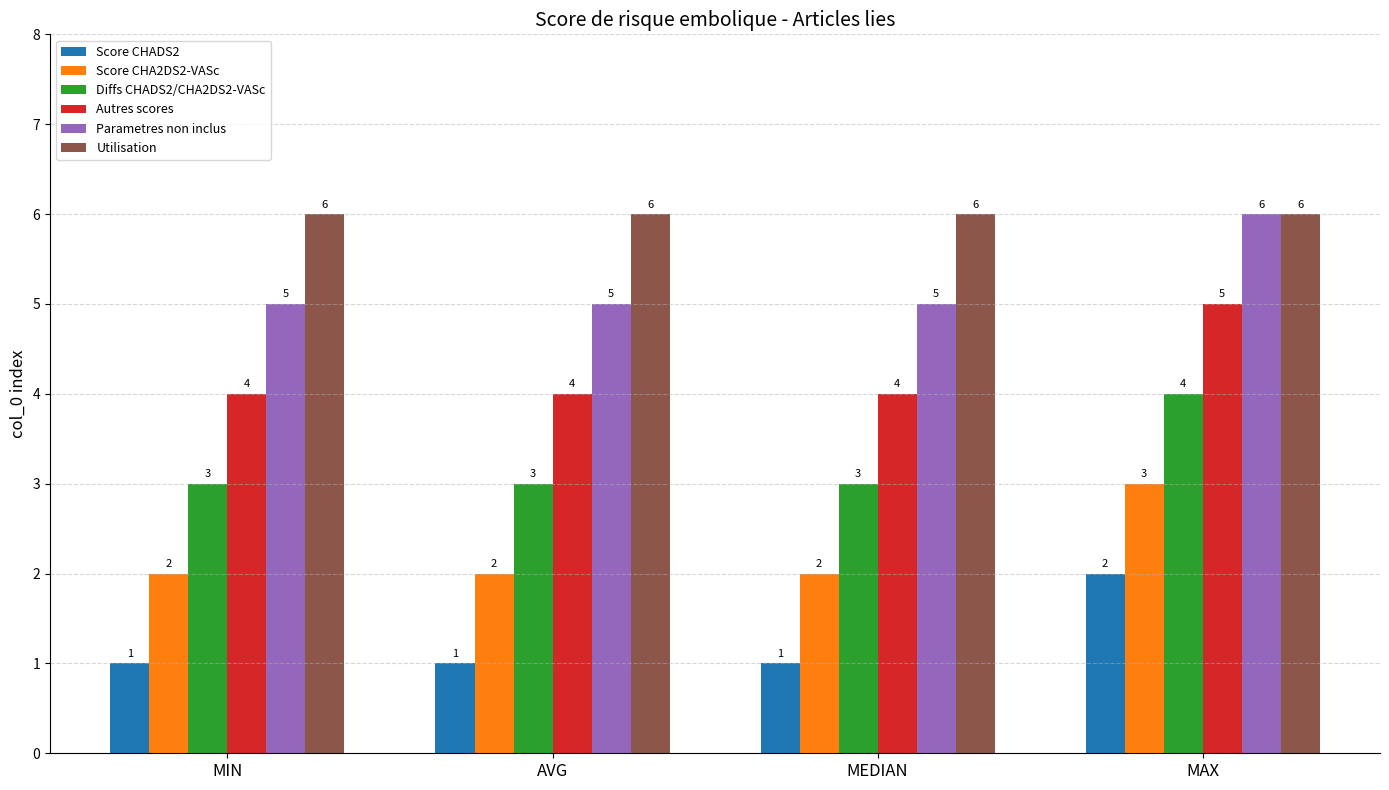

What are all the series names shown in the legend?

Score CHADS2, Score CHA2DS2-VASc, Diffs CHADS2/CHA2DS2-VASc, Autres scores, Parametres non inclus, Utilisation